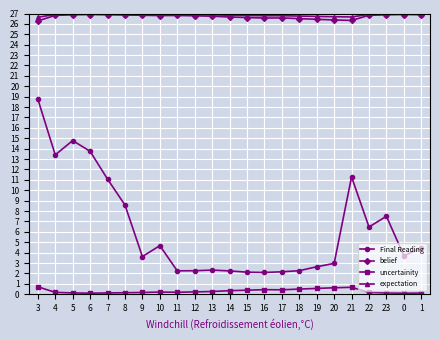

Between 5 and 22, which series saw the biggest shift?

Final Reading